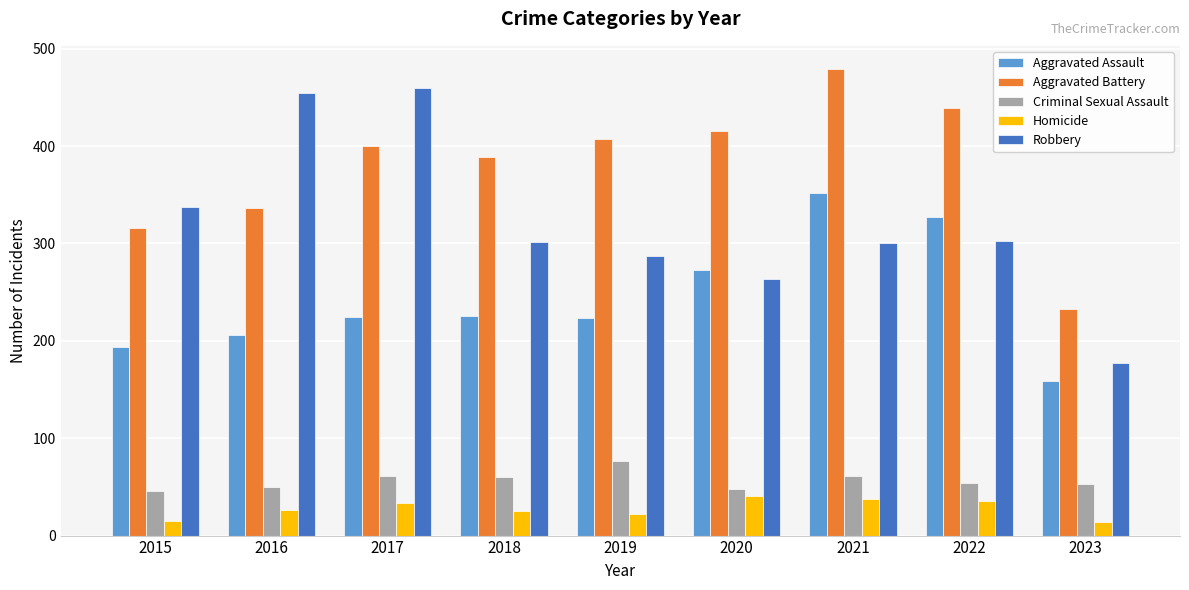

List the series in order of their peak value, highest first.

Aggravated Battery, Robbery, Aggravated Assault, Criminal Sexual Assault, Homicide